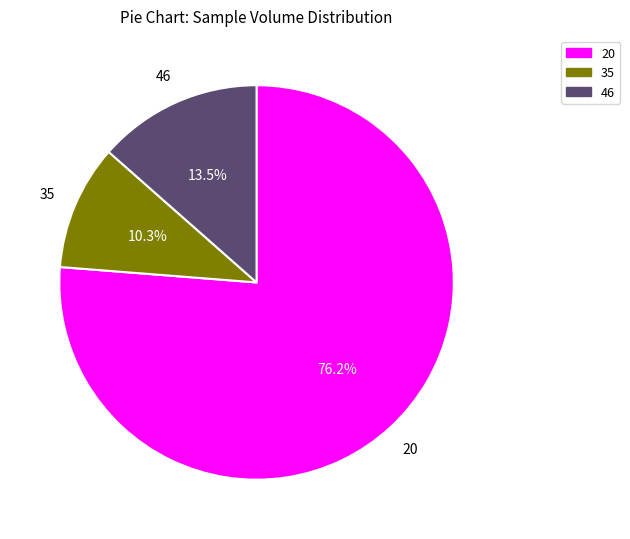

What is the ratio of the value at 20 to the value at 35?

7.4